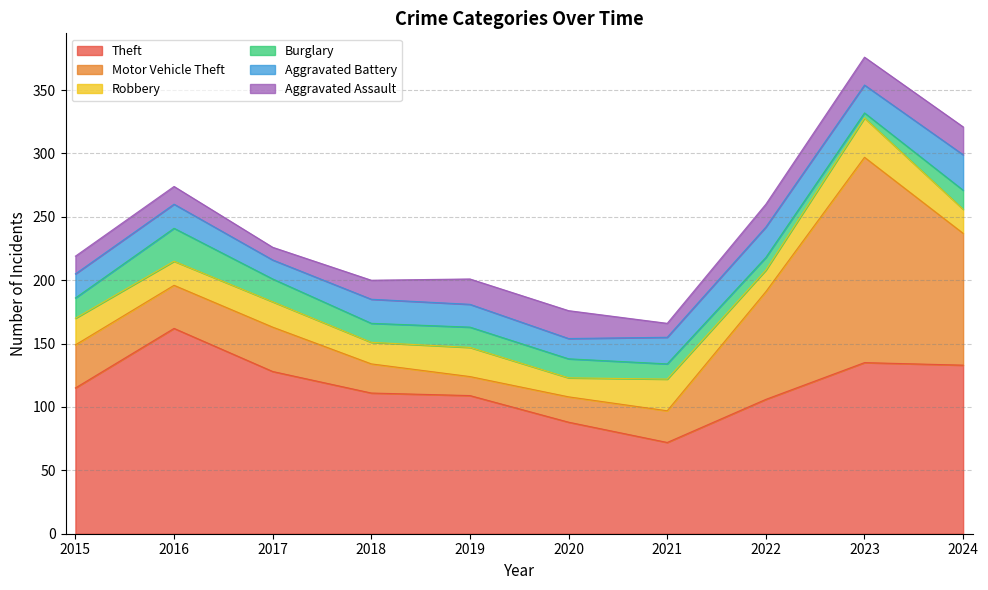

True or false: Theft has a value of 69 at 2015.

False